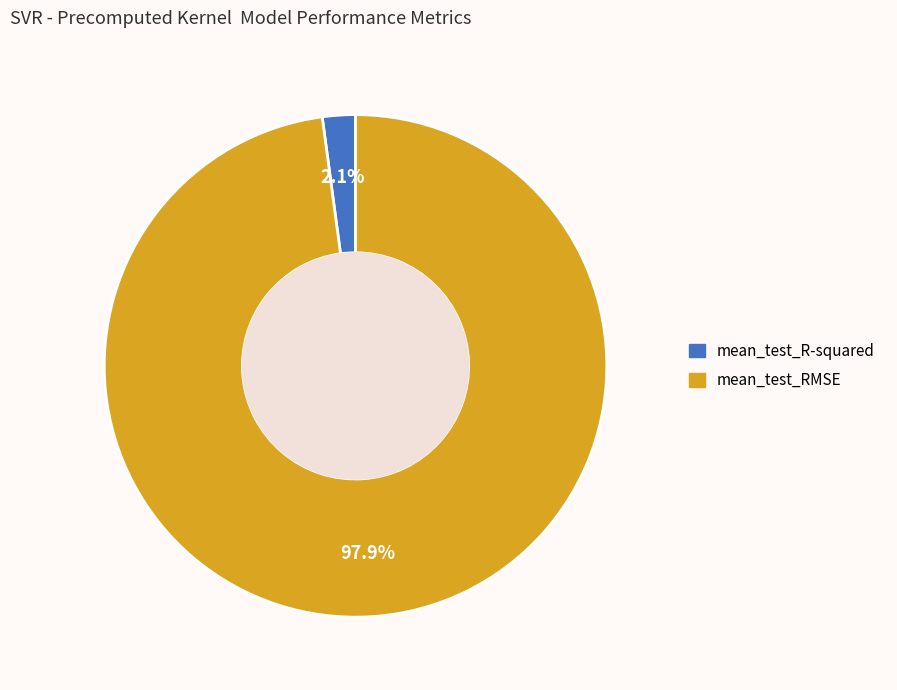

What portion of the pie excludes mean_test_RMSE?

2.1%